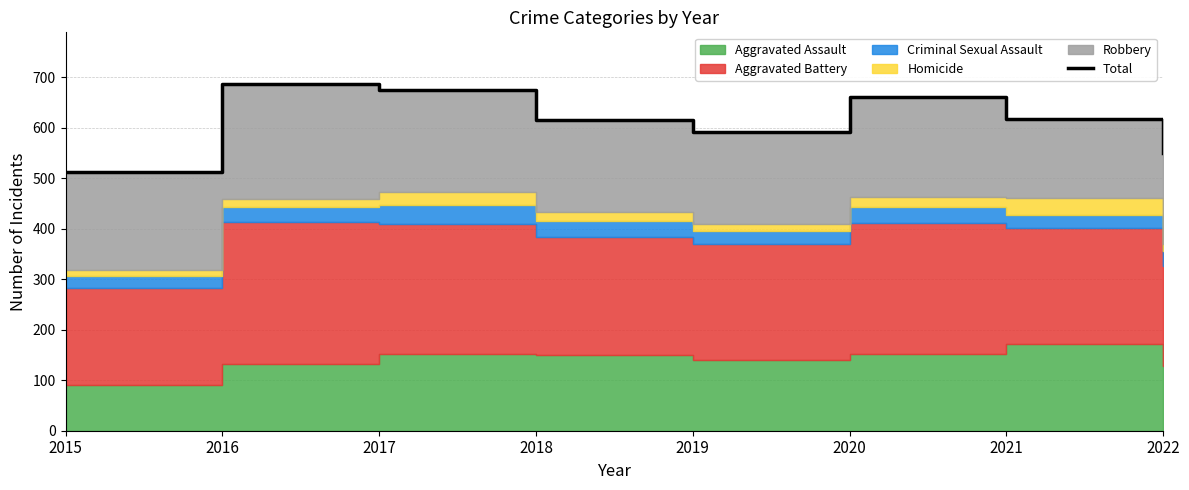

Reading left to right, what are all the values shown in this chart?

2015=512	2016=686	2017=674	2018=616	2019=591	2020=661	2021=618	2022=550